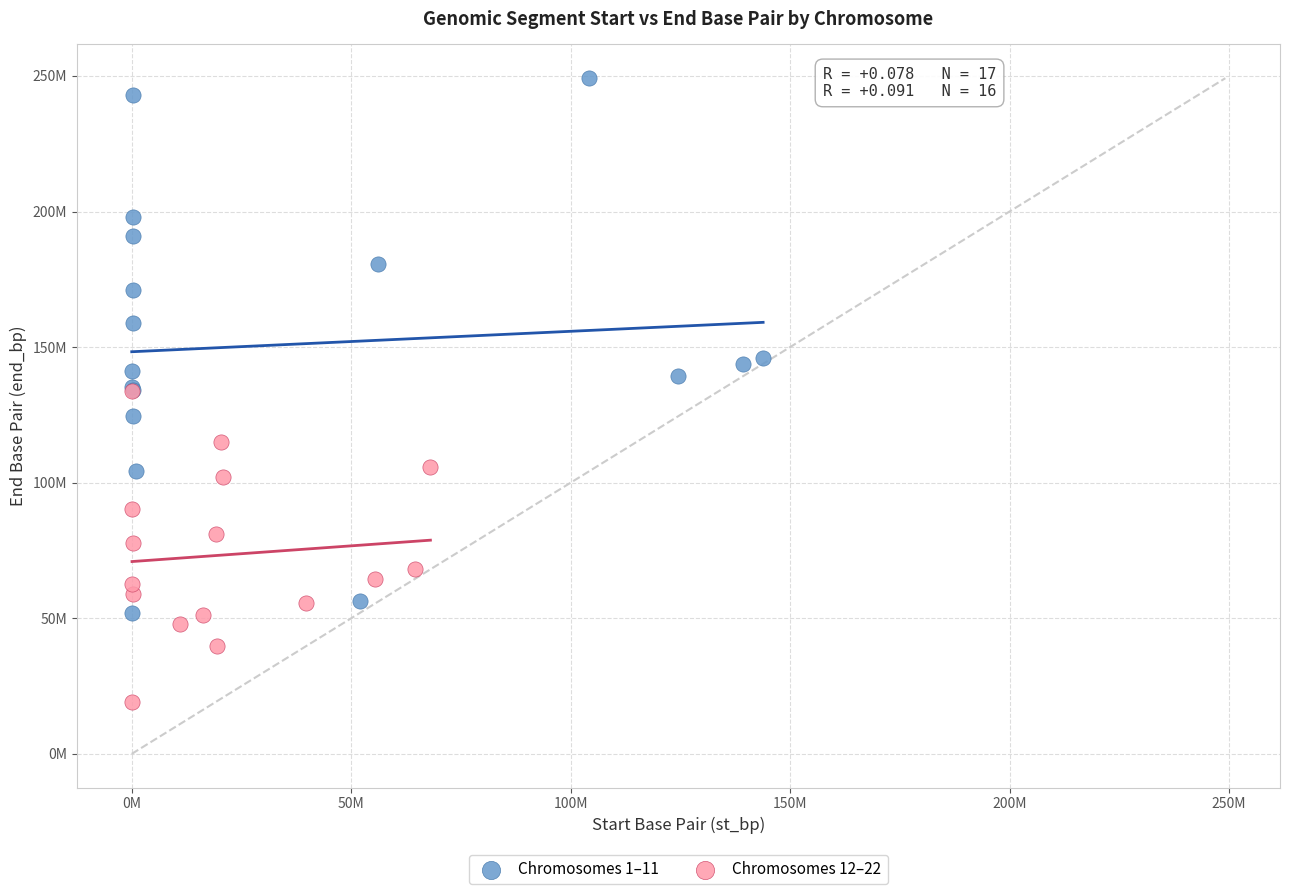

Which series reaches the minimum Y coordinate?

Chromosomes 12–22